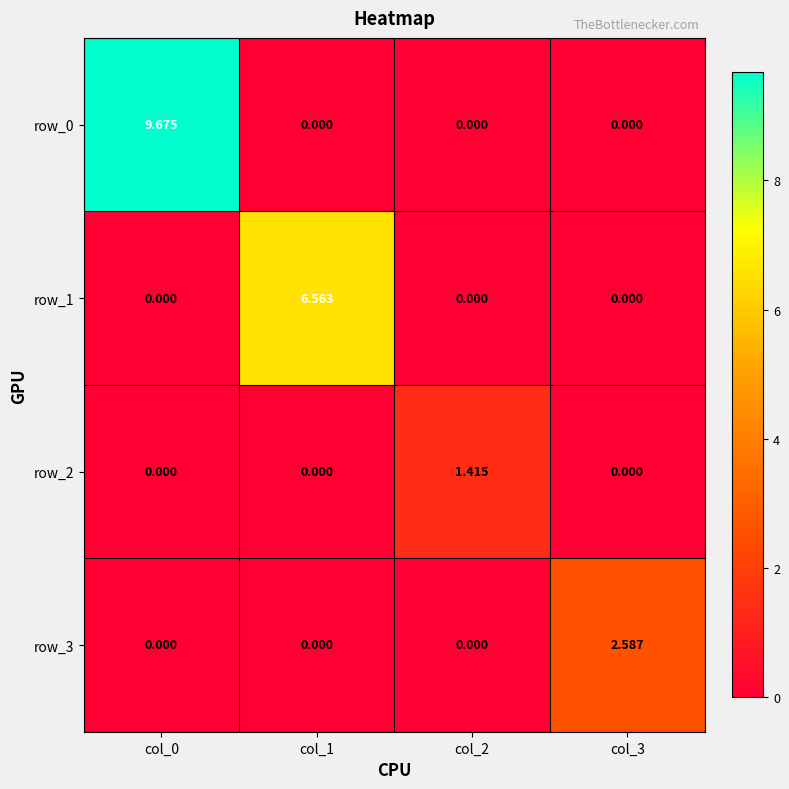

Is the value of row_2 at col_2 greater than the value of row_0 at col_2?

Yes